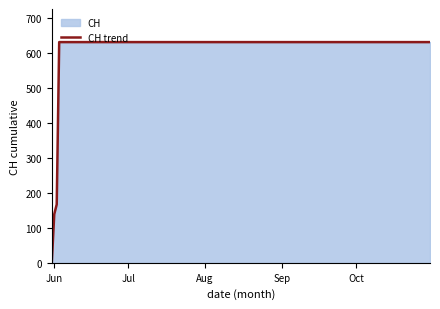

What is the difference between the maximum and minimum values?

631